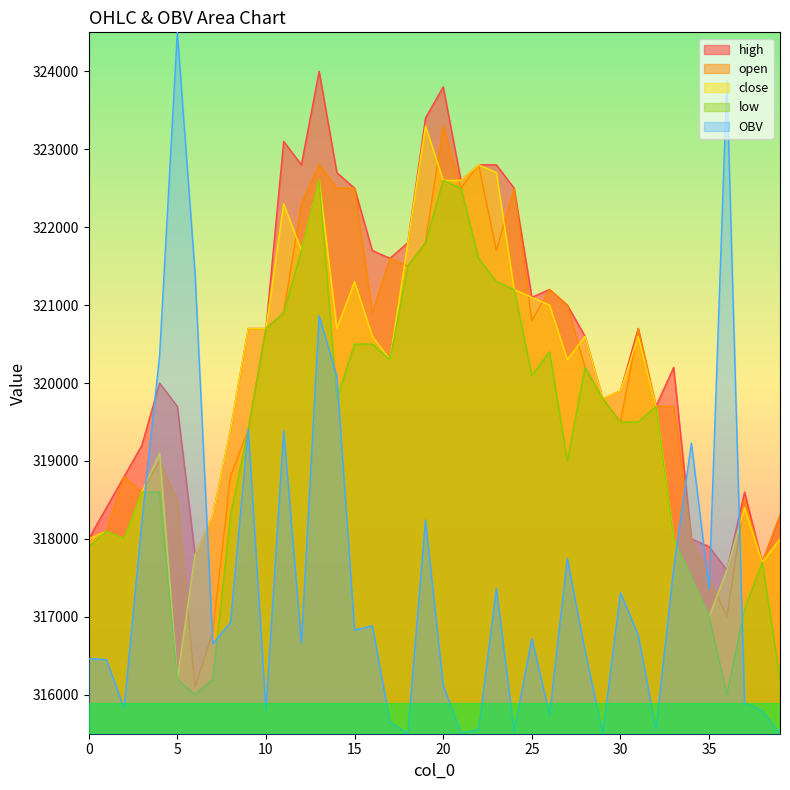

Rank the series at 23 from highest to lowest value.

high, close, open, low, OBV